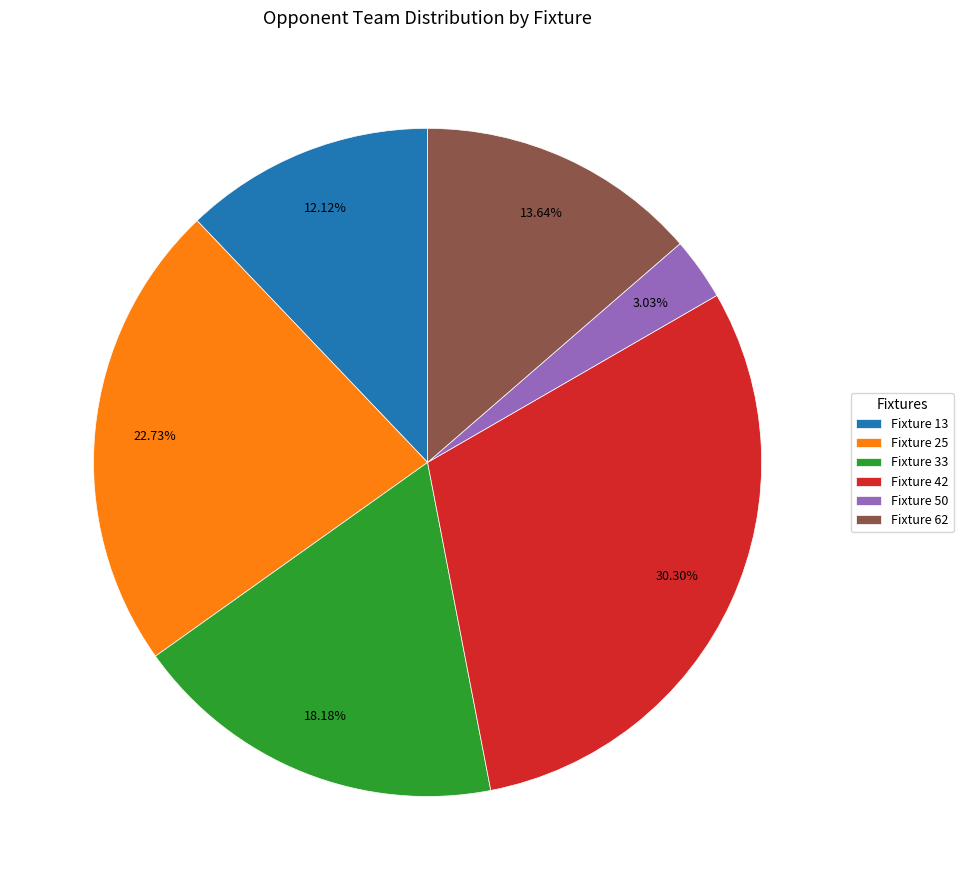

How many slices are in this pie chart?

6